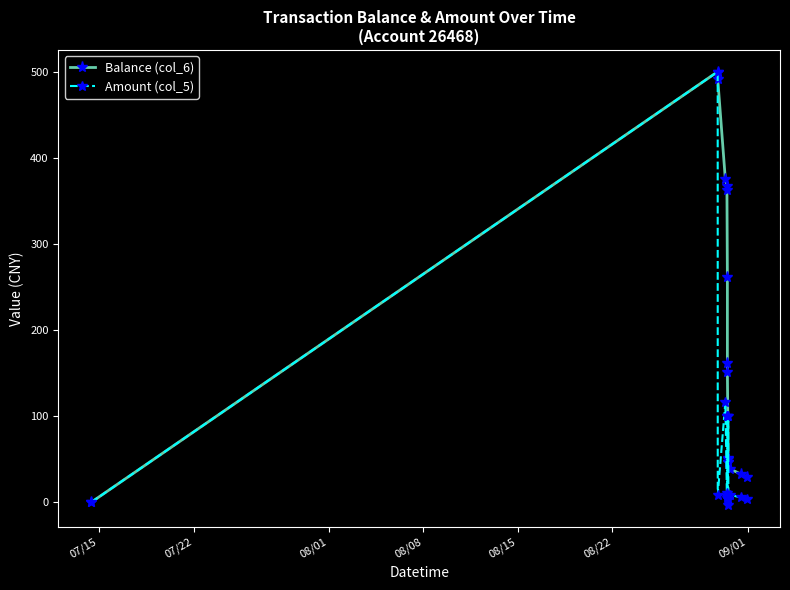

Count the number of data series in this chart.

2